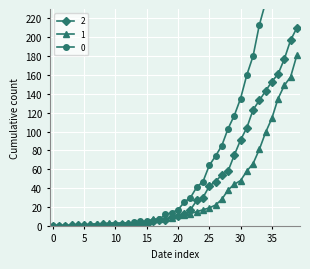

Count the number of data series in this chart.

3